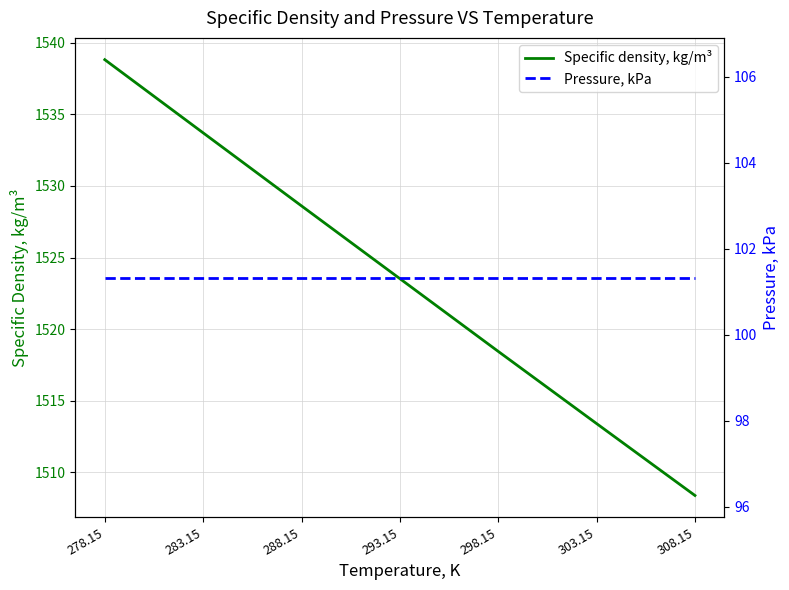

True or false: Specific density, kg/m³ and Pressure, kPa intersect in this chart.

False